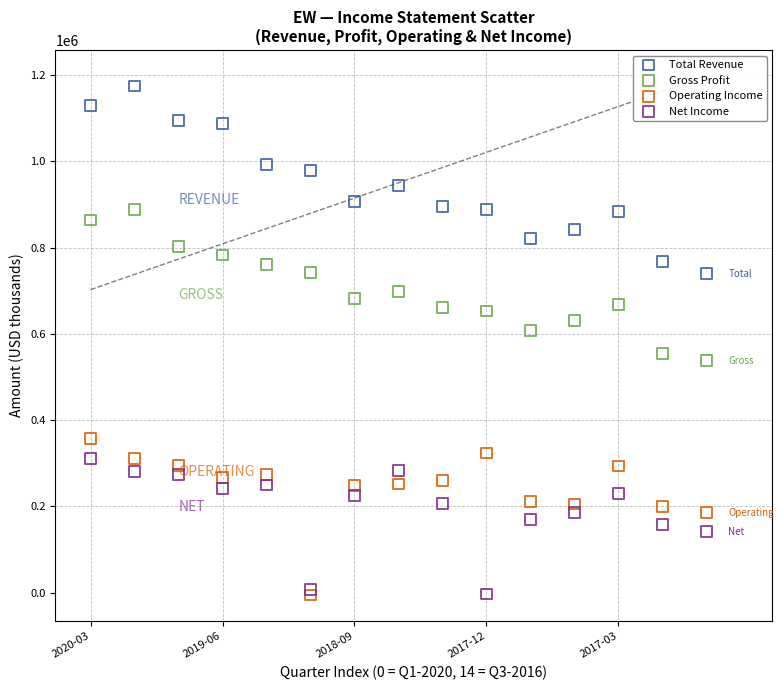

What are all the series names shown in the legend?

Total Revenue, Gross Profit, Operating Income, Net Income